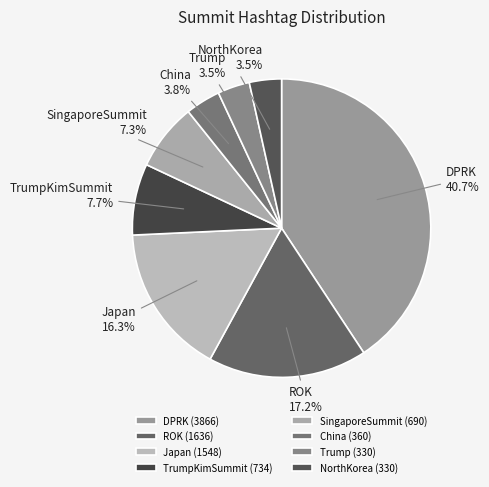

To the nearest percent, what is the combined percentage of Trump and TrumpKimSummit?

11%